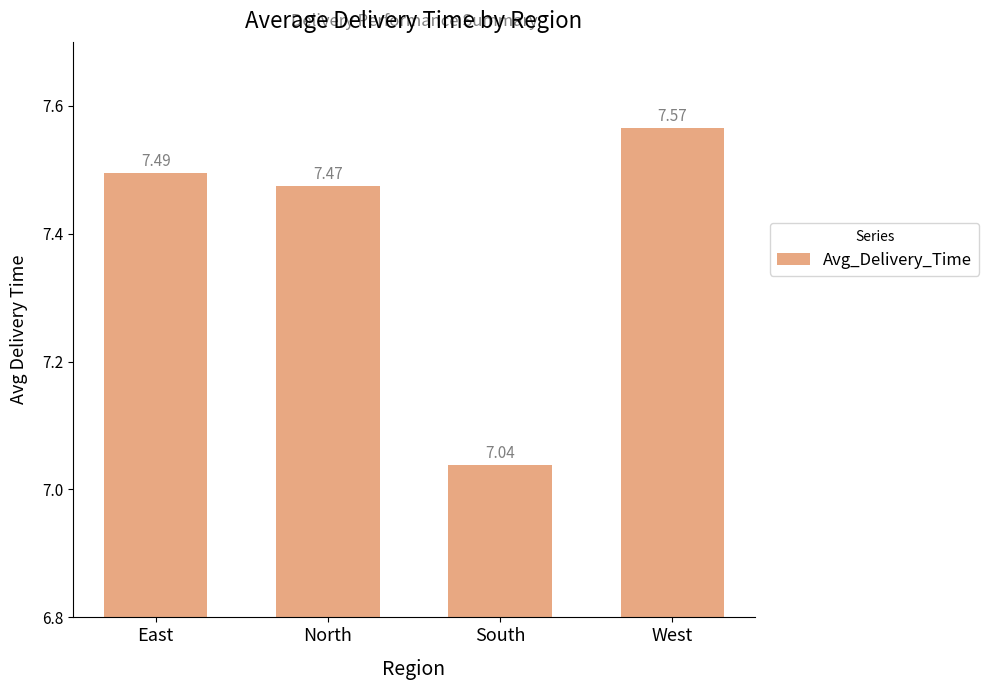

Which category has the lowest value across all series?

South